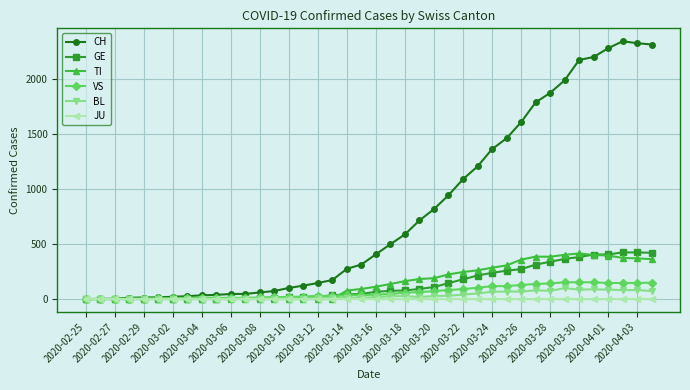

What is the maximum value for GE?

424